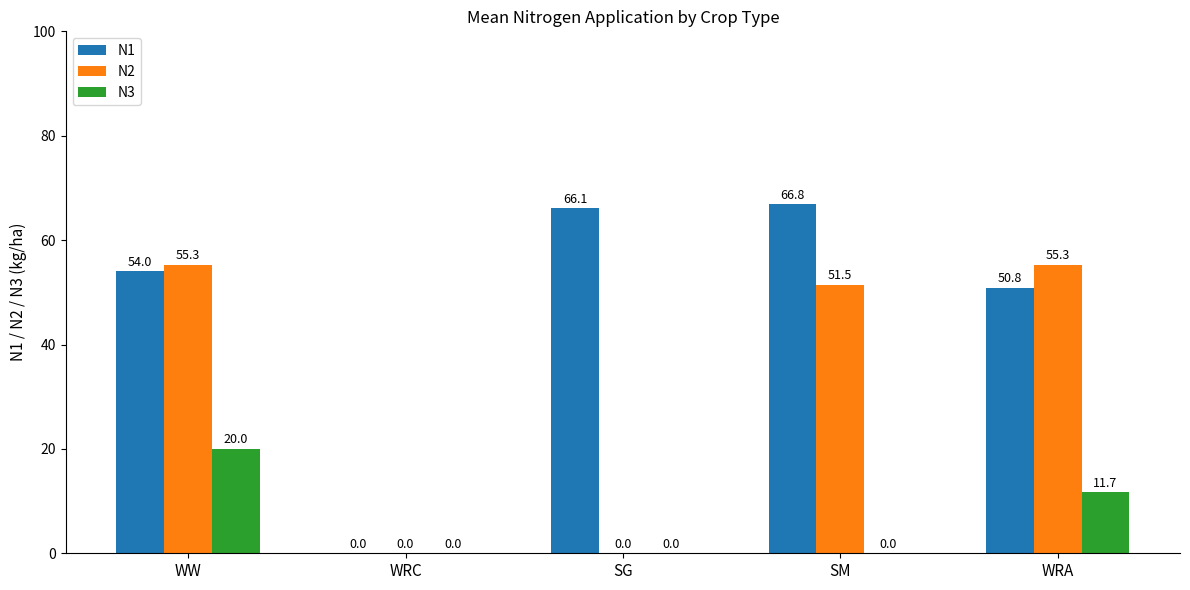

The N3 series shows 11.7 at WRA. True or false?

True